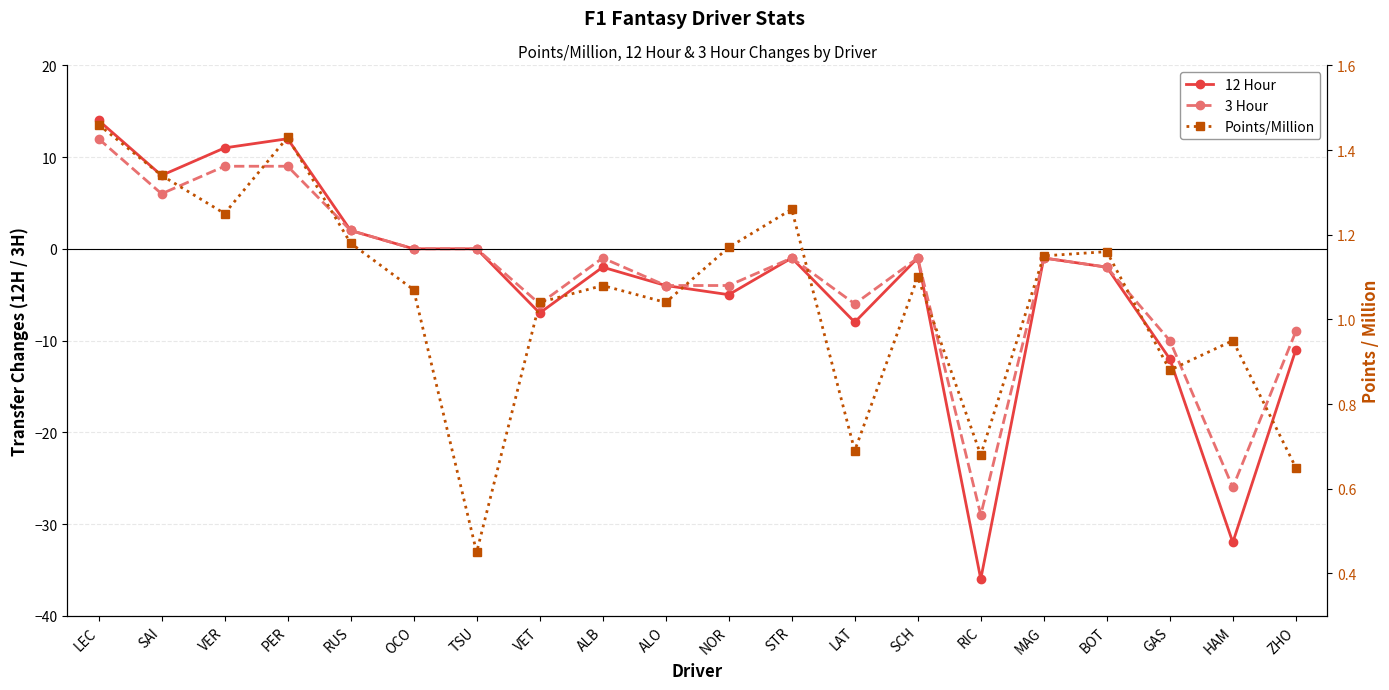

Reading left to right, transcribe all the data shown in this chart.

12 Hour: 14.0	8.0	11.0	12.0	2.0	0.0	0.0	-7.0	-2.0	-4.0	-5.0	-1.0	-8.0	-1.0	-36.0	-1.0	-2.0	-12.0	-32.0	-11.0
3 Hour: 12.0	6.0	9.0	9.0	2.0	0.0	0.0	-6.0	-1.0	-4.0	-4.0	-1.0	-6.0	-1.0	-29.0	-1.0	-2.0	-10.0	-26.0	-9.0
Points/Million: 1.5	1.3	1.2	1.4	1.2	1.1	0.5	1.0	1.1	1.0	1.2	1.3	0.7	1.1	0.7	1.1	1.2	0.9	0.9	0.7